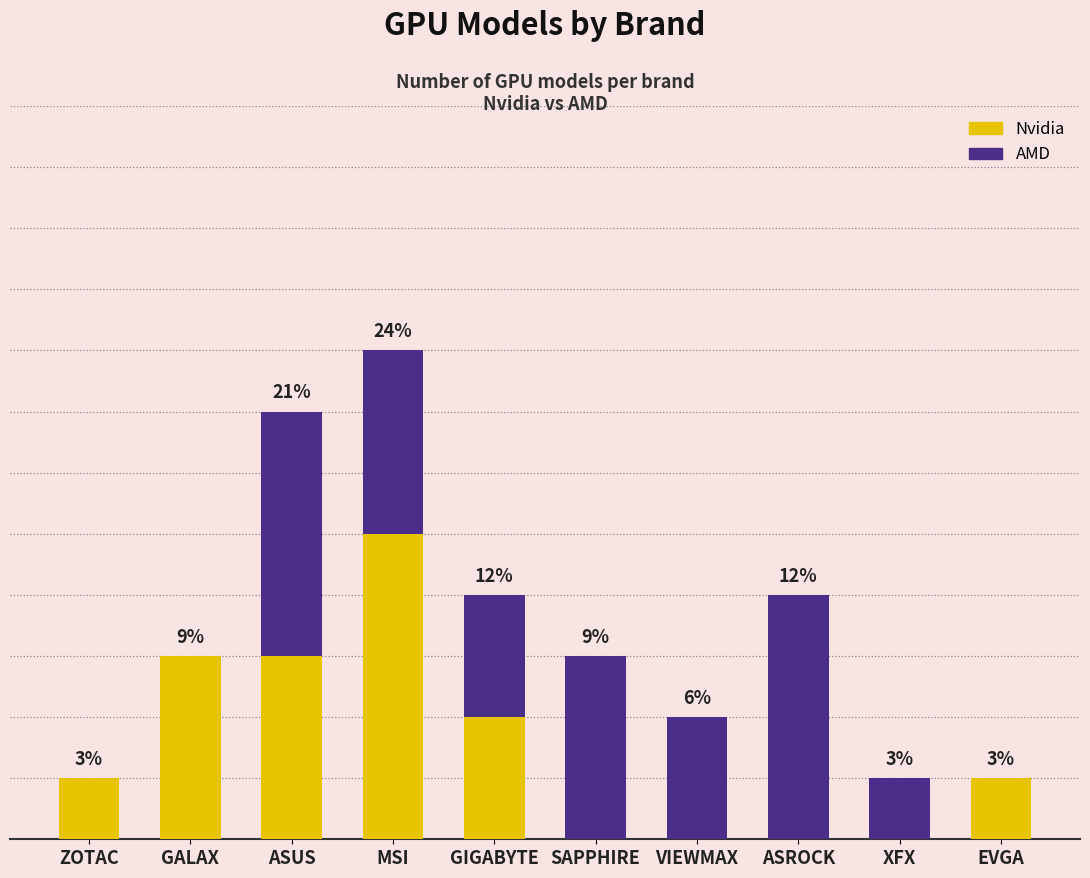

What are all the series names shown in the legend?

Nvidia, AMD